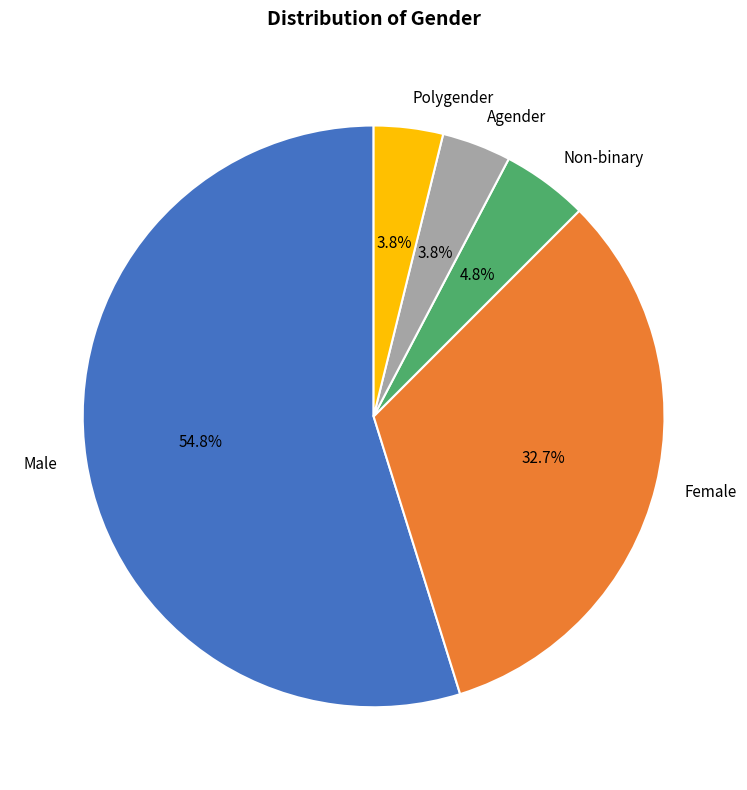

To the nearest percent, what is the difference between the largest and smallest slice percentages?

51%